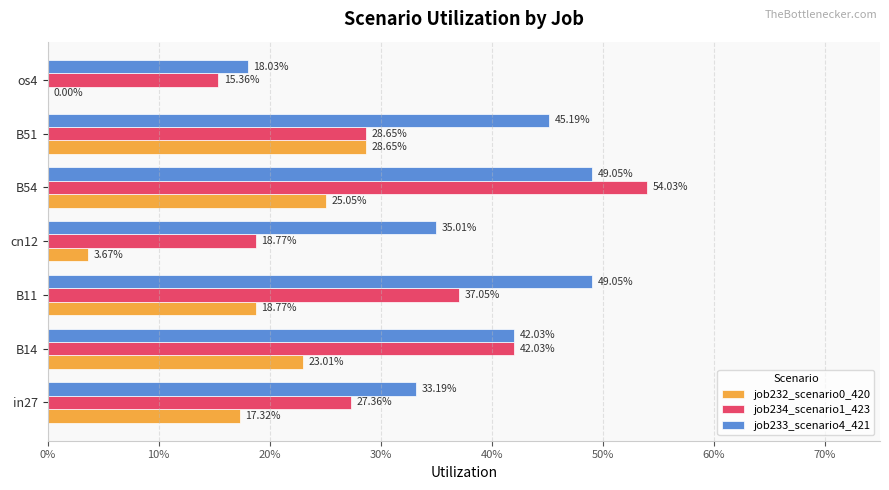

What is the value of the job234_scenario1_423 bar at the 5th from the left?

0.5